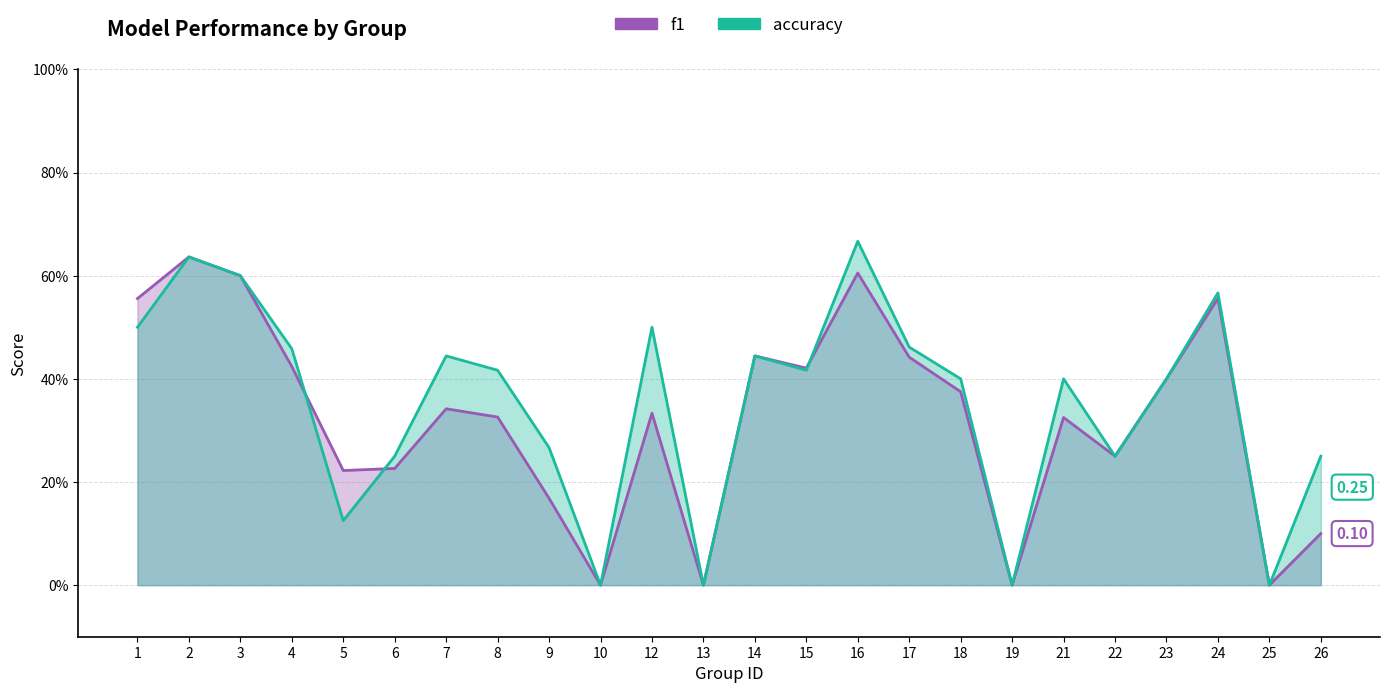

Rank the categories by accuracy value from highest to lowest.

16, 2, 3, 24, 1, 12, 17, 4, 7, 14, 8, 15, 18, 21, 23, 9, 6, 22, 26, 5, 10, 13, 19, 25